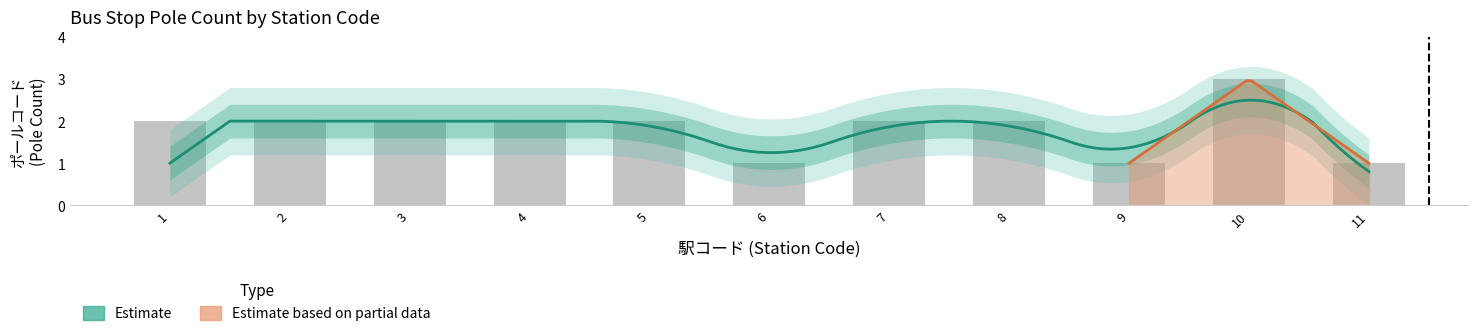

What is the smallest value displayed?

1